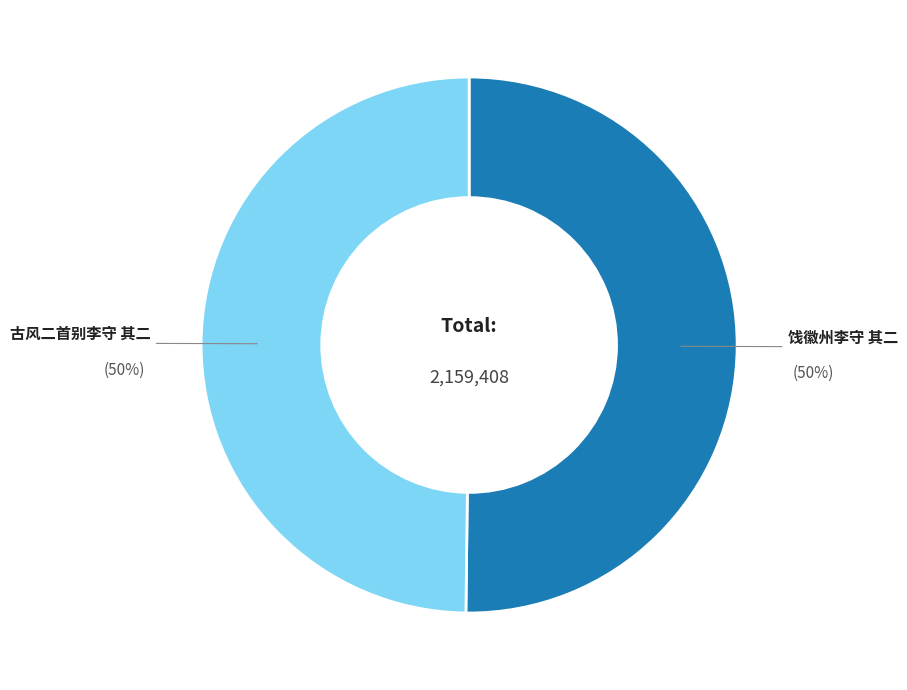

To the nearest percent, what is the average slice percentage?

50%